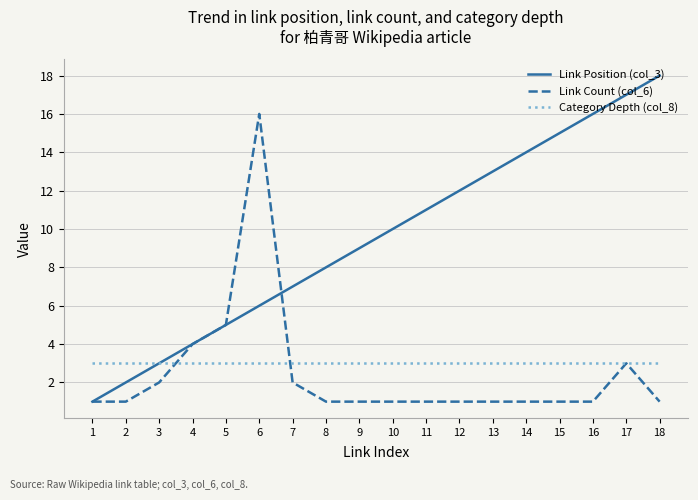

At which category is the sum across all series the highest?

6